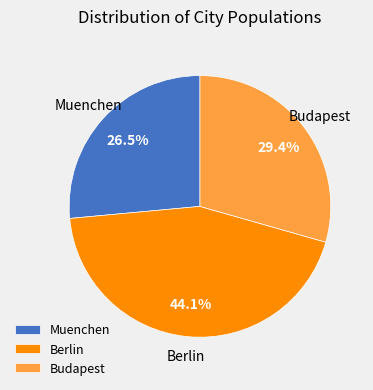

To the nearest percent, what percentage of the pie is Budapest?

29%